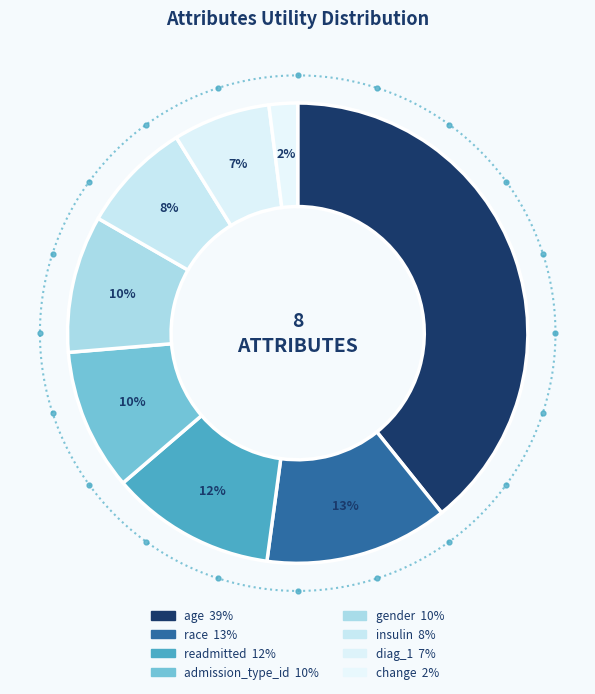

To the nearest percent, what is the average slice percentage?

12%